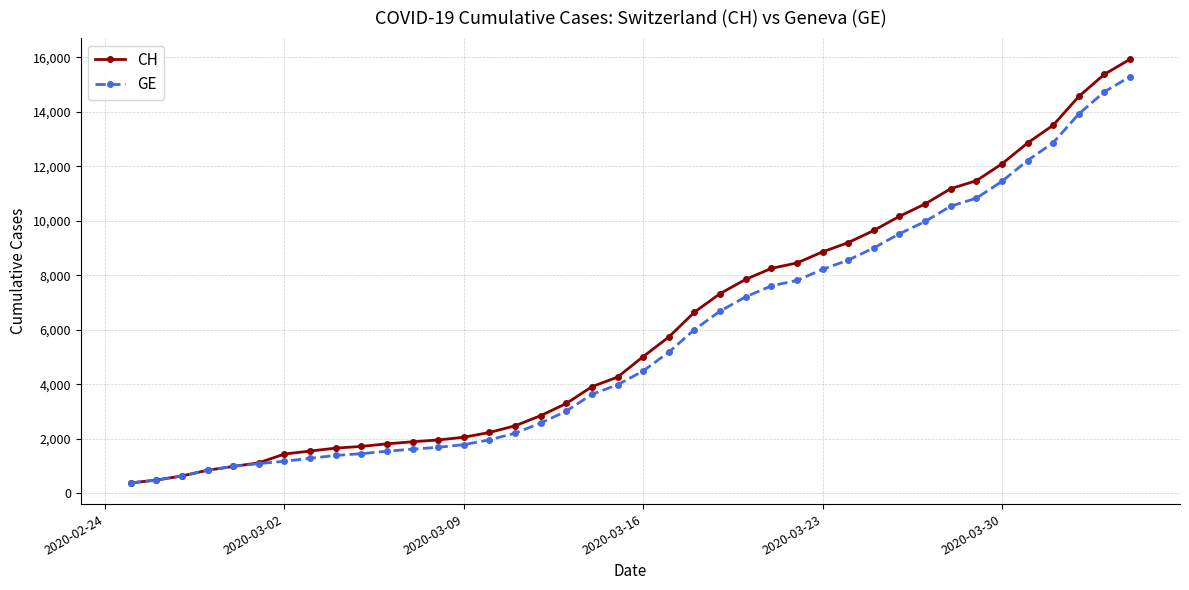

What is the difference between the maximum and minimum values in the GE series?

14909